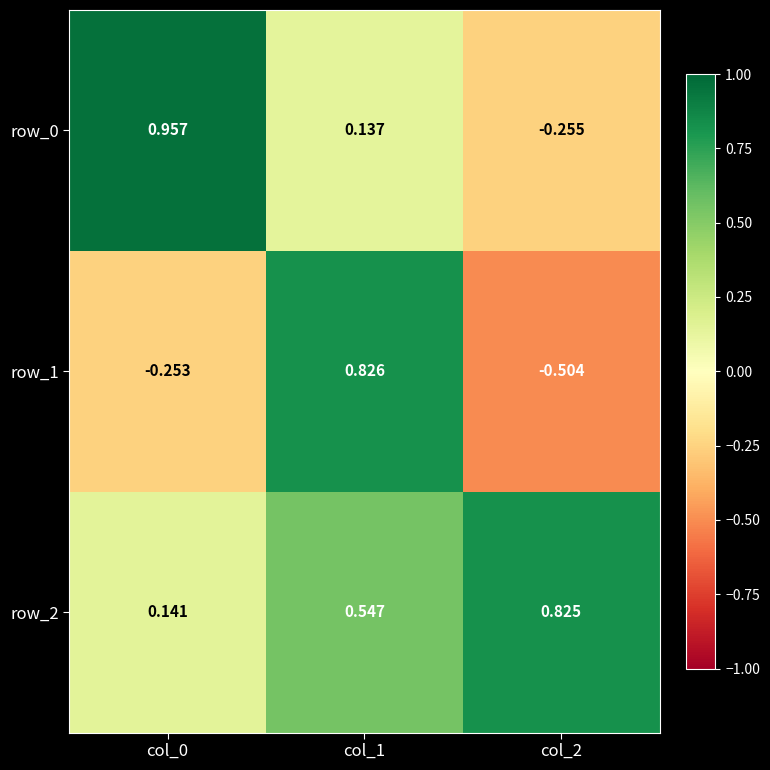

Is the value of row_0 at col_2 greater than the value of row_2 at col_2?

No